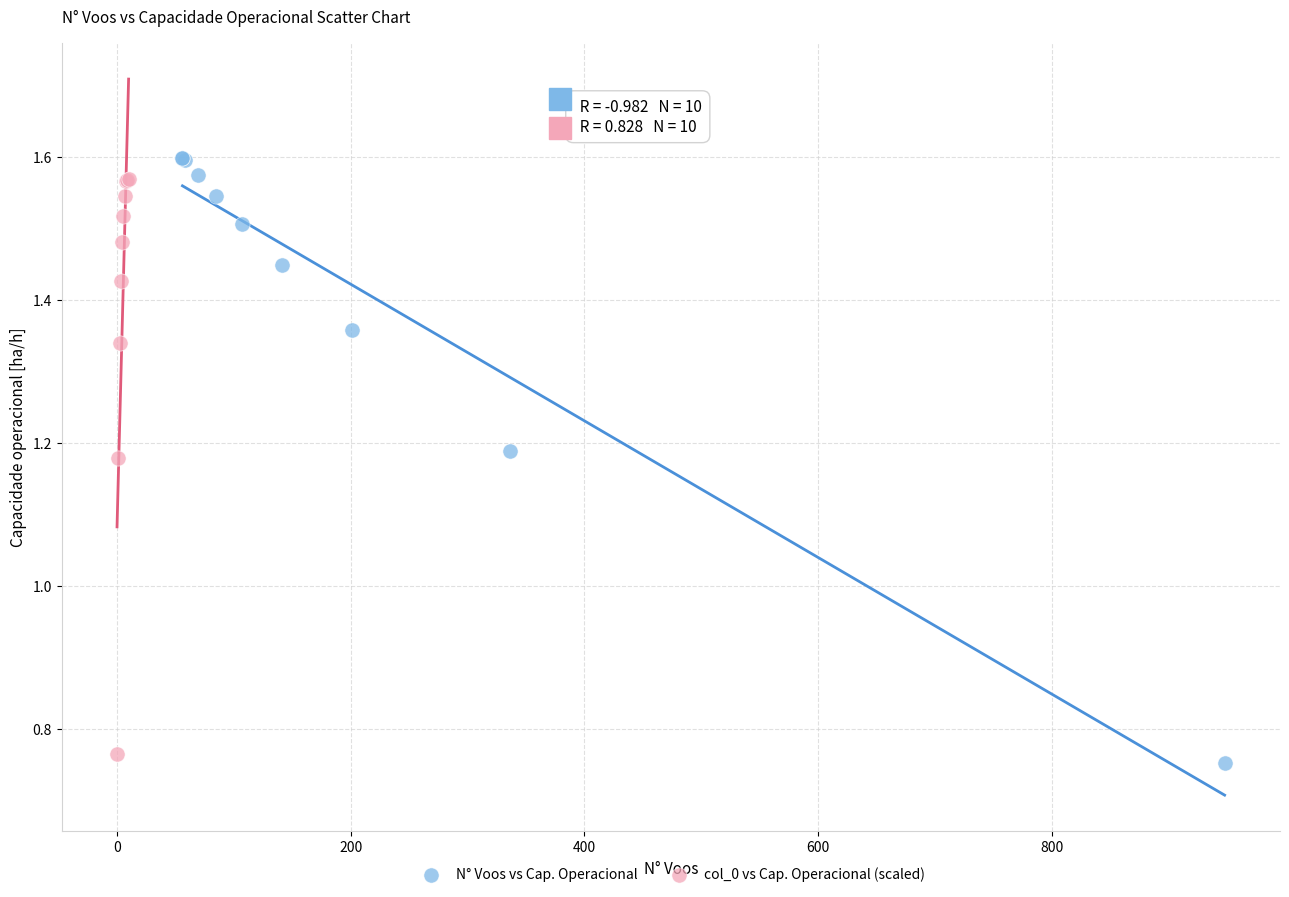

What are all the series names shown in the legend?

N° Voos vs Cap. Operacional, col_0 vs Cap. Operacional (scaled)